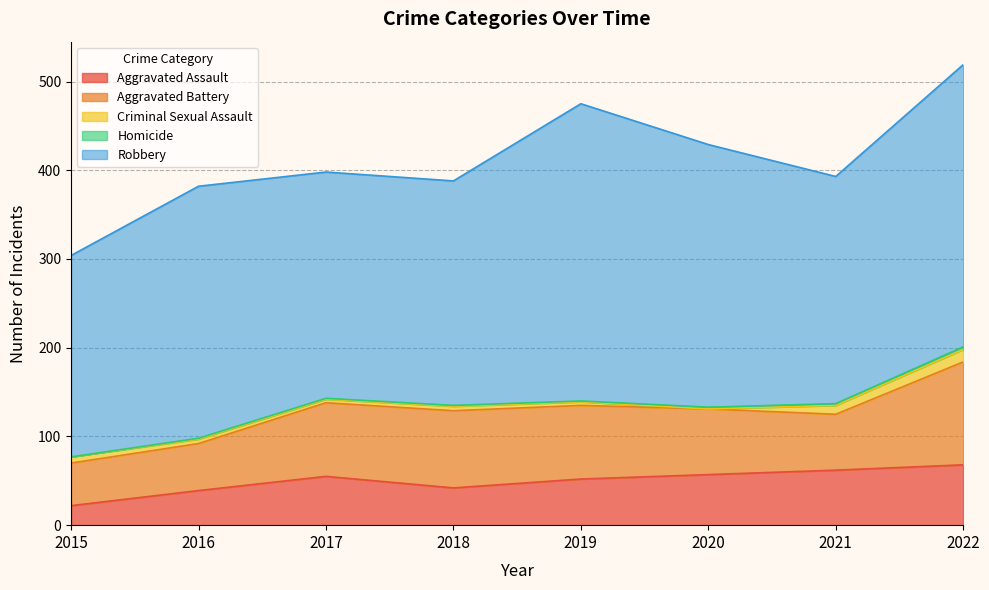

True or false: Aggravated Assault has more than 0 points higher than both neighbors.

True